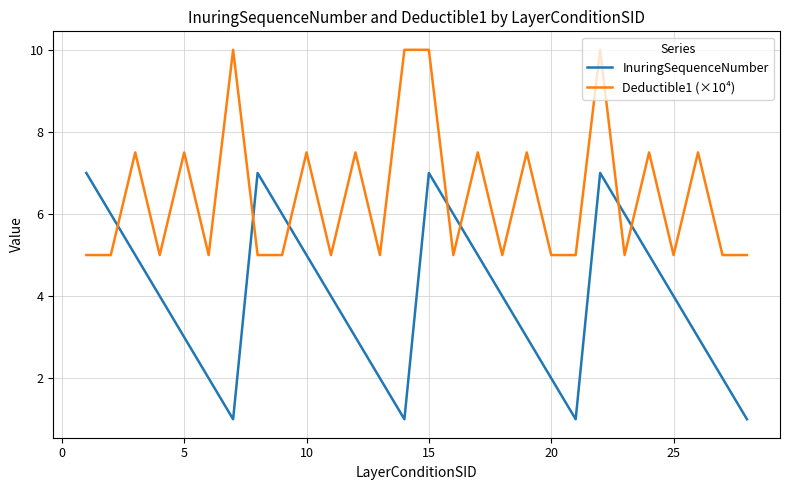

Reading right to left, extract all data points from this chart.

InuringSequenceNumber: 1.0	2.0	3.0	4.0	5.0	6.0	7.0	1.0	2.0	3.0	4.0	5.0	6.0	7.0	1.0	2.0	3.0	4.0	5.0	6.0	7.0	1.0	2.0	3.0	4.0	5.0	6.0	7.0
Deductible1 (×10⁴): 5.0	5.0	7.5	5.0	7.5	5.0	10.0	5.0	5.0	7.5	5.0	7.5	5.0	10.0	10.0	5.0	7.5	5.0	7.5	5.0	5.0	10.0	5.0	7.5	5.0	7.5	5.0	5.0